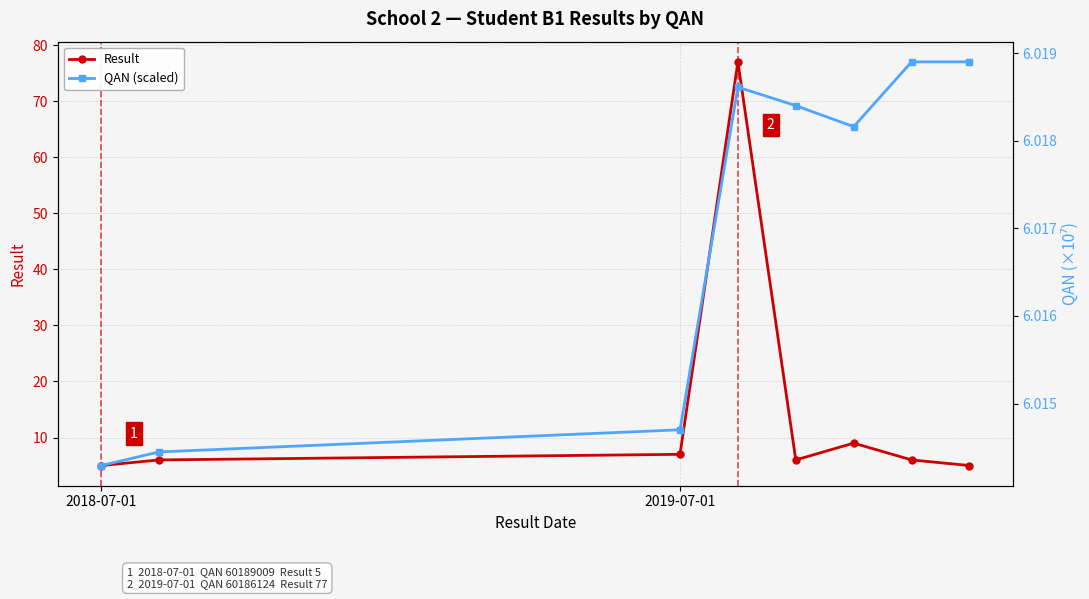

How many categories are shown in the chart?

8